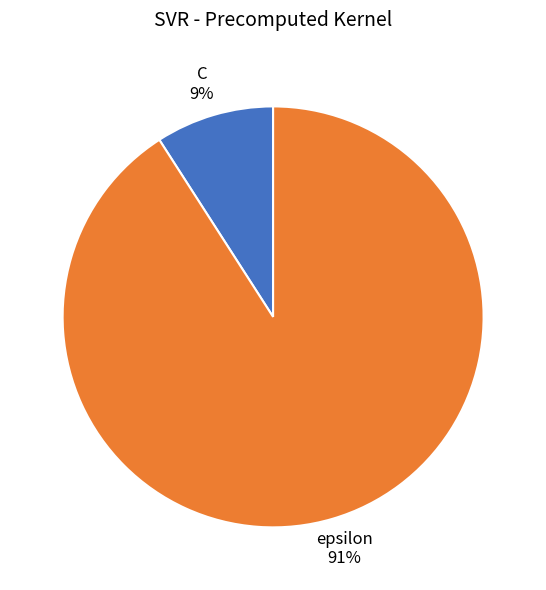

What is the smallest slice in the pie chart?

C